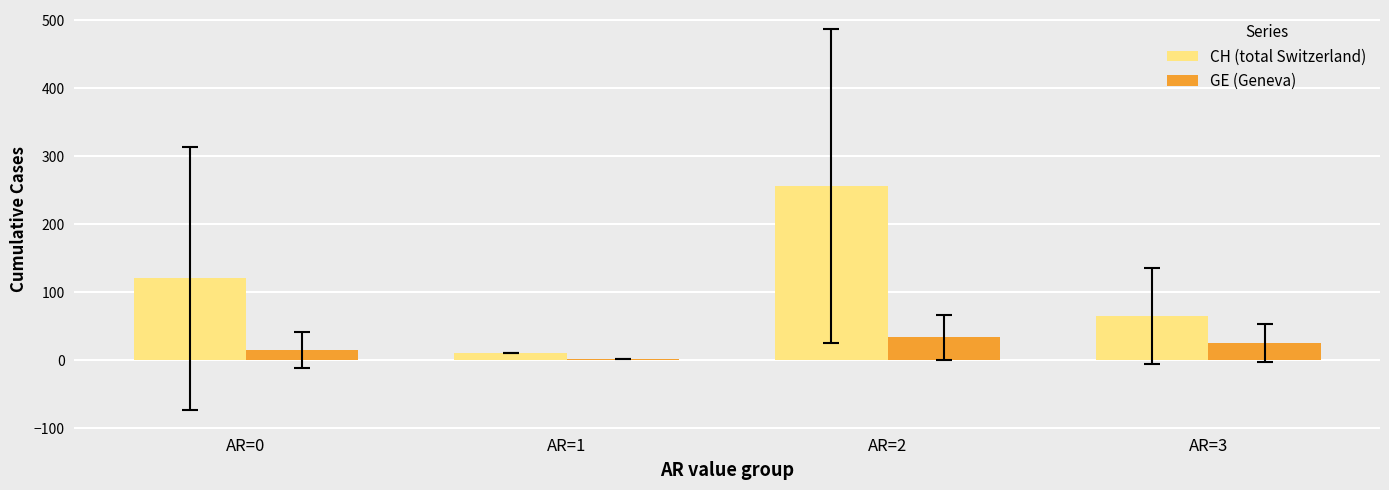

What is the value of the GE (Geneva) bar at the 1st from the left?

15.1